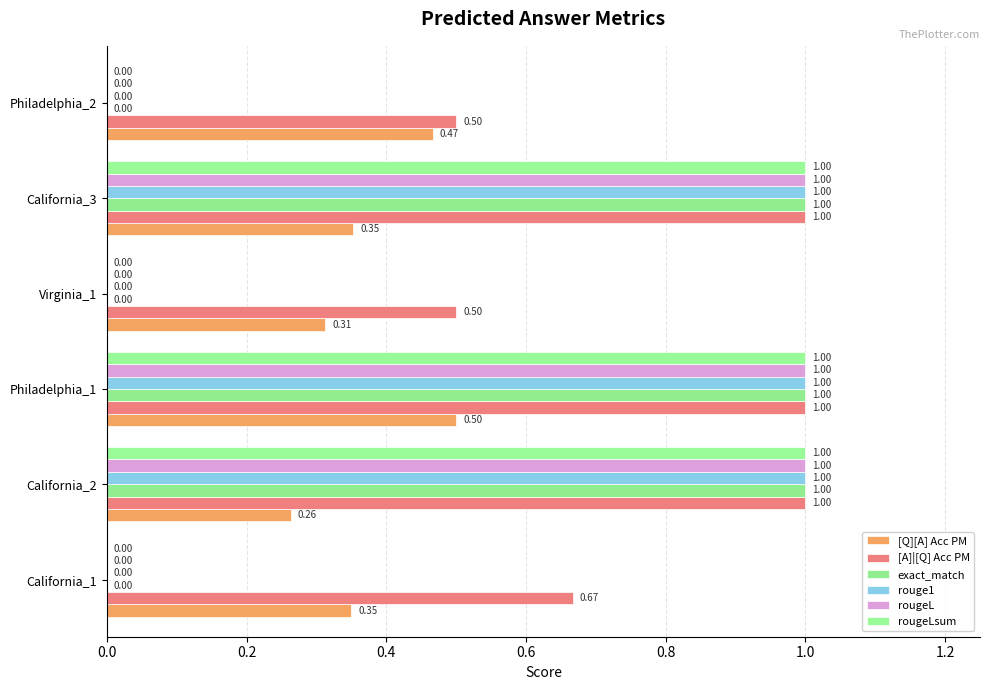

Reading left to right, extract all data points from this chart.

[Q][A] Acc PM: 0.3	0.3	0.5	0.3	0.4	0.5
[A]|[Q] Acc PM: 0.7	1.0	1.0	0.5	1.0	0.5
exact_match: 0.0	1.0	1.0	0.0	1.0	0.0
rouge1: 0.0	1.0	1.0	0.0	1.0	0.0
rougeL: 0.0	1.0	1.0	0.0	1.0	0.0
rougeLsum: 0.0	1.0	1.0	0.0	1.0	0.0